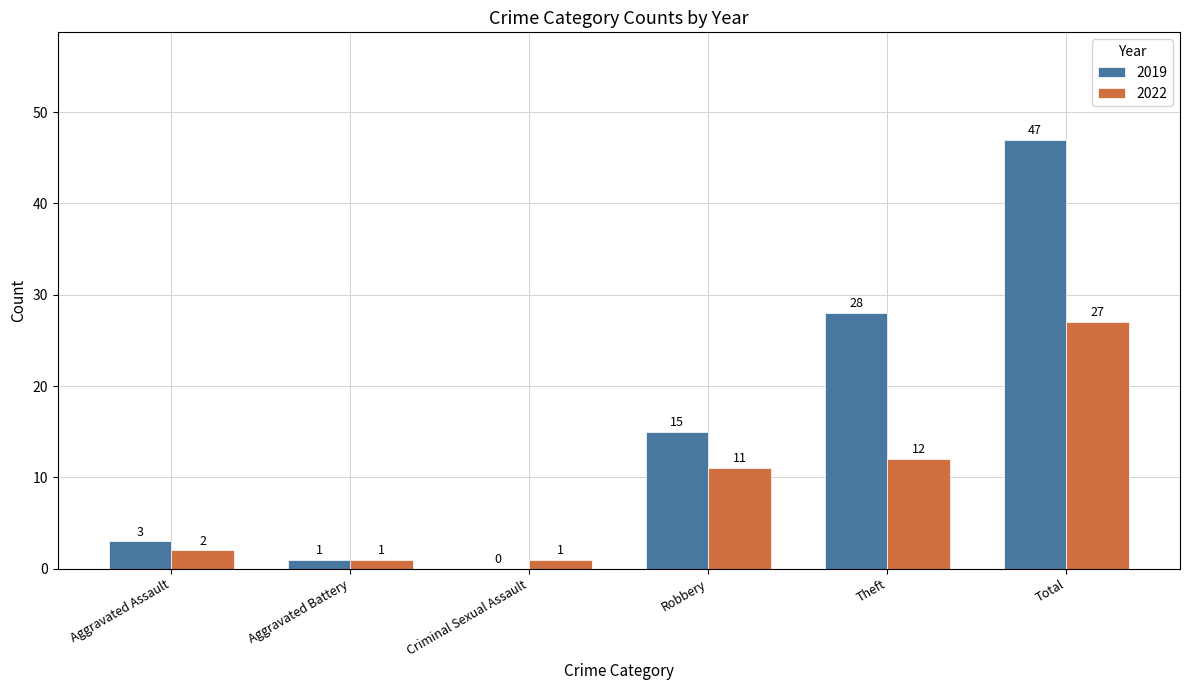

At which label is 2022 closest to 14?

Theft